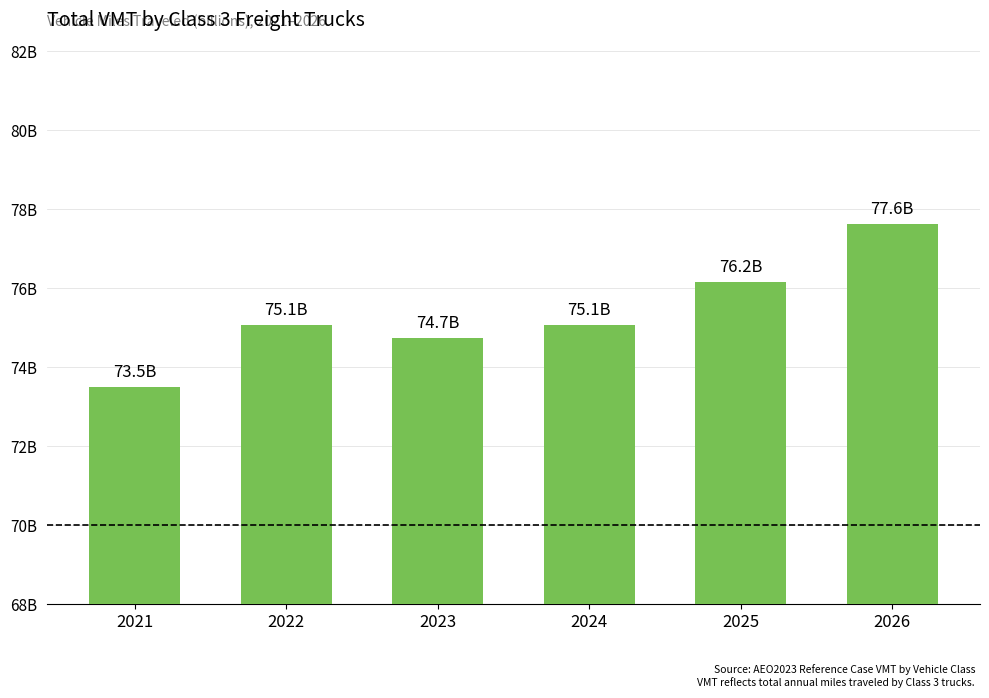

Approximately how many times larger is the value at 2023 compared to 2022?

1.0